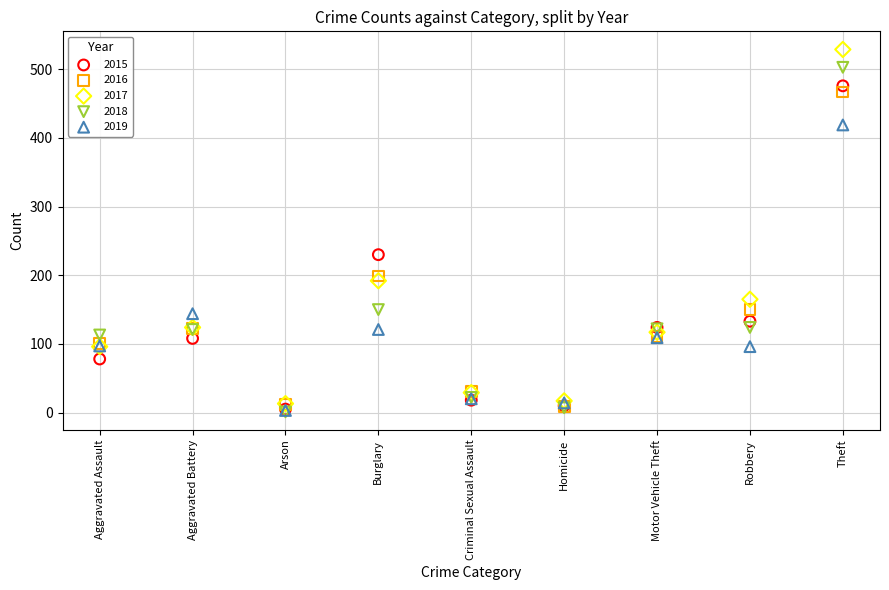

In the 2019 series, what Y value is closest to 211?

144